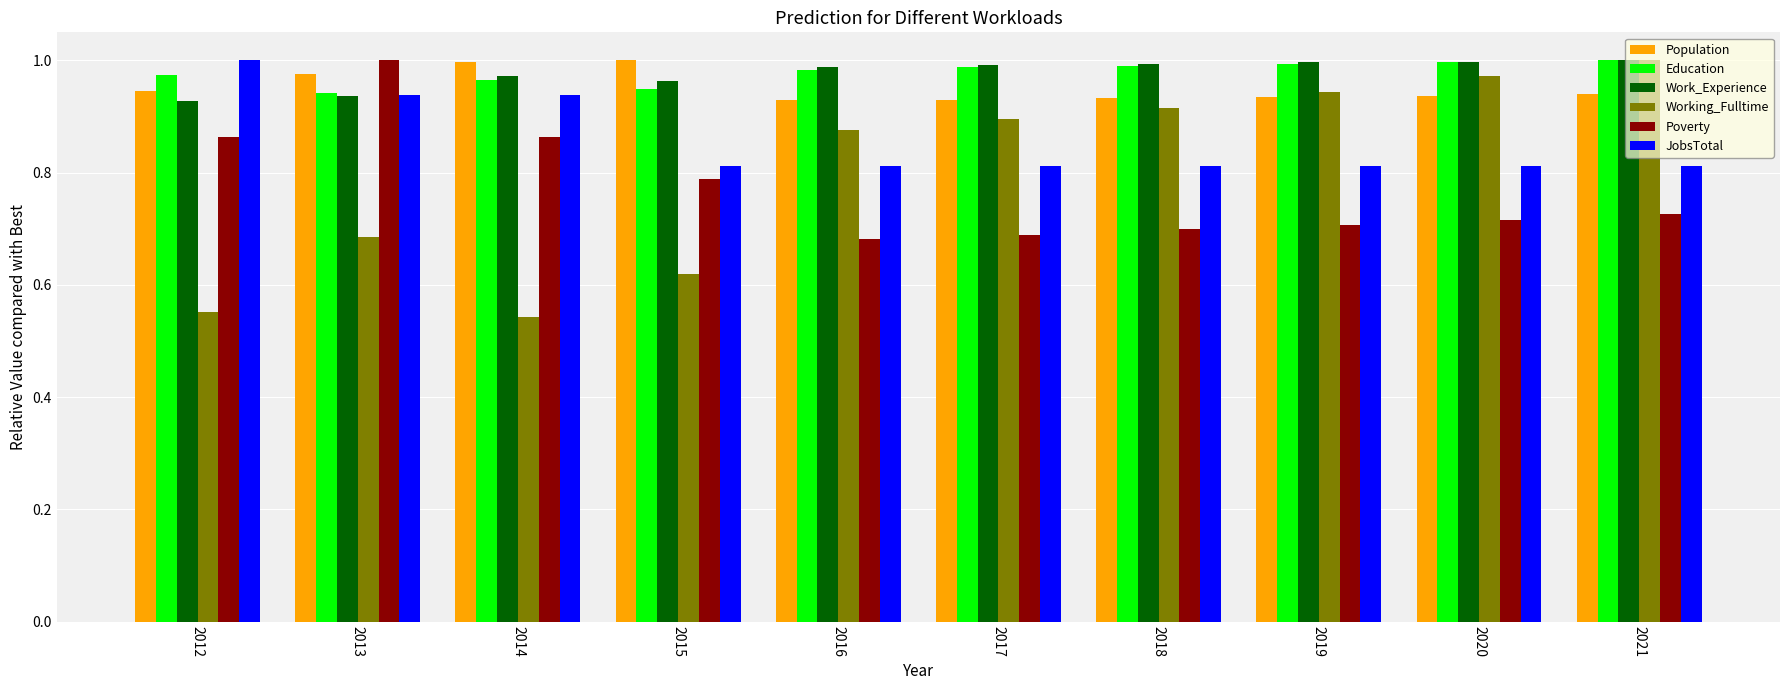

Is the value of Population at 2012 greater than the value of Work_Experience at 2018?

No